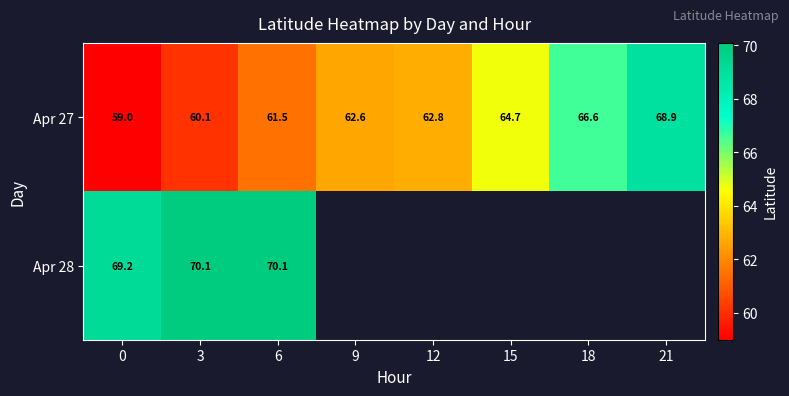

What is the spread (max minus min) of values at 0?

10.2